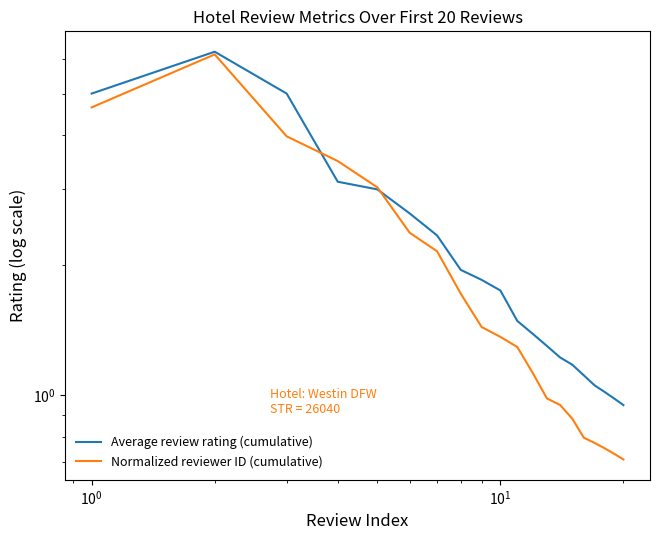

Is it true that Average review rating (cumulative) equals 2.5 at 11?

False